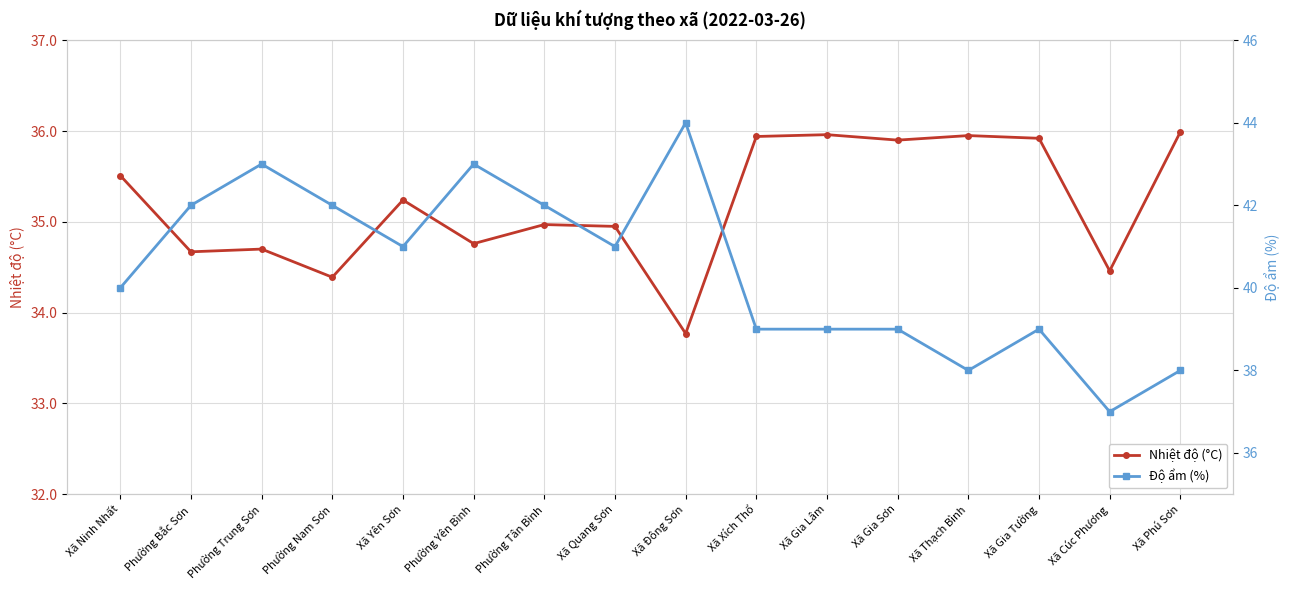

Which label corresponds to the smallest value in the chart?

Xã Đông Sơn